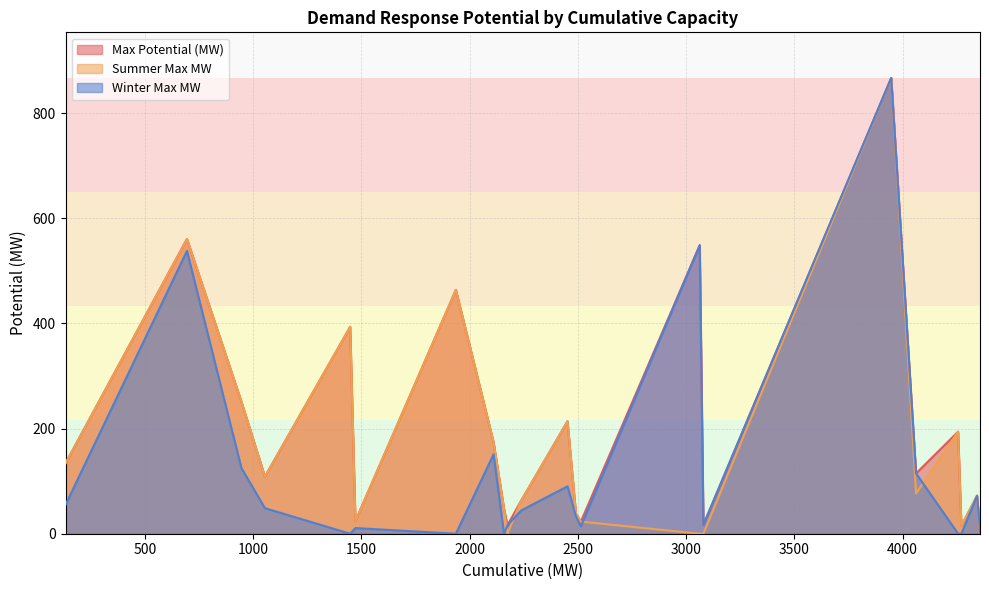

What are all the series names shown in the legend?

Max Potential (MW), Summer Max MW, Winter Max MW